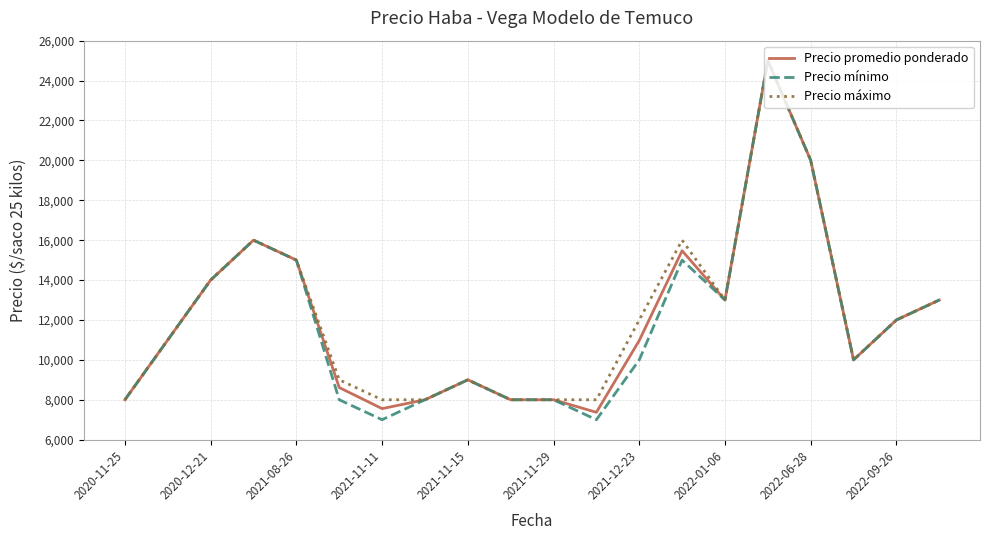

What is the lowest value of the Precio mínimo series?

7000